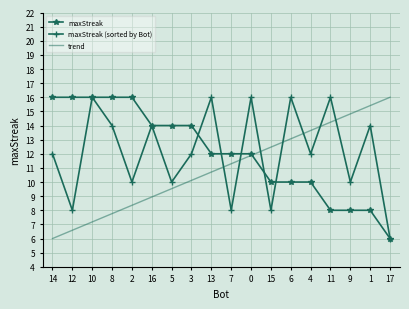

What is the difference between the highest and lowest values at 10?

8.8